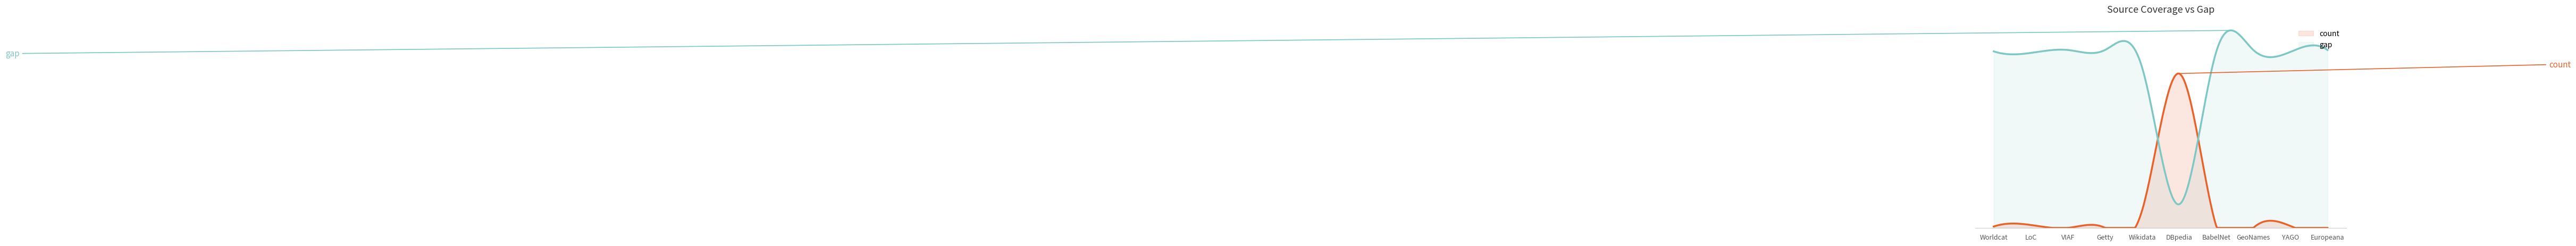

What is the sum of the count values at DBpedia and Getty?

1810